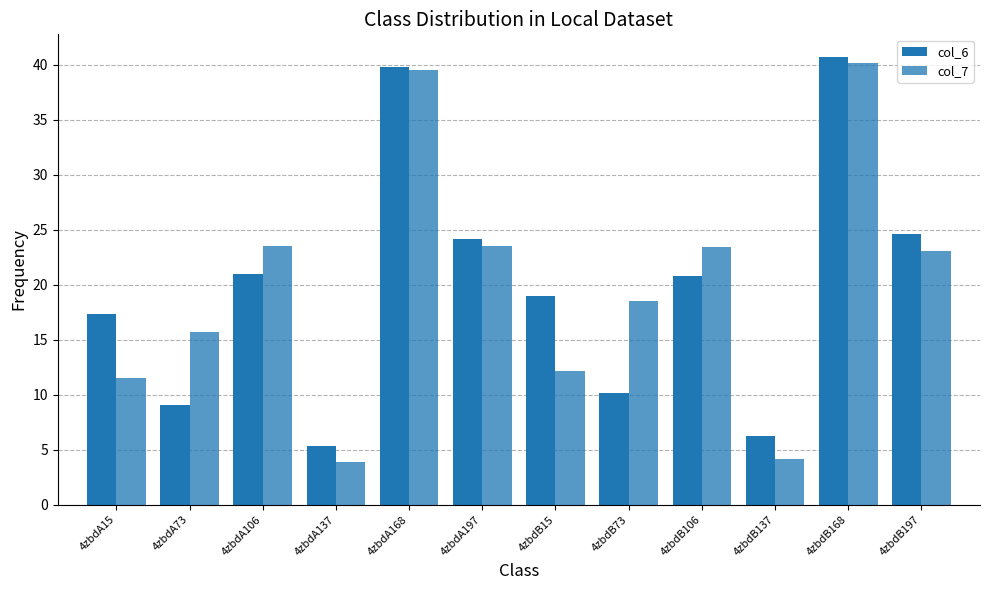

How many bars are there in total?

24